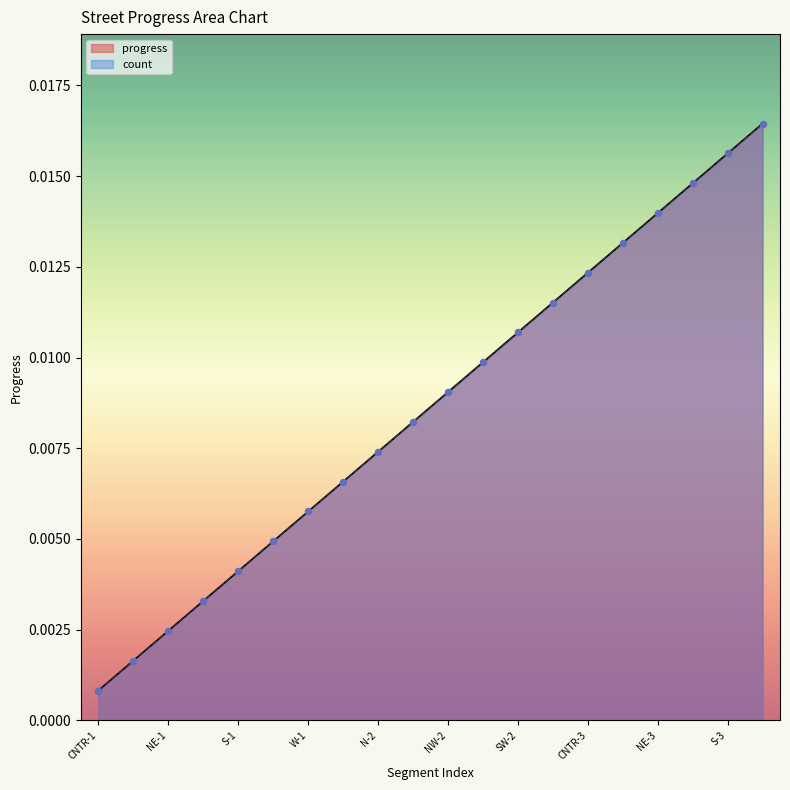

Which series contains the highest Y value?

progress